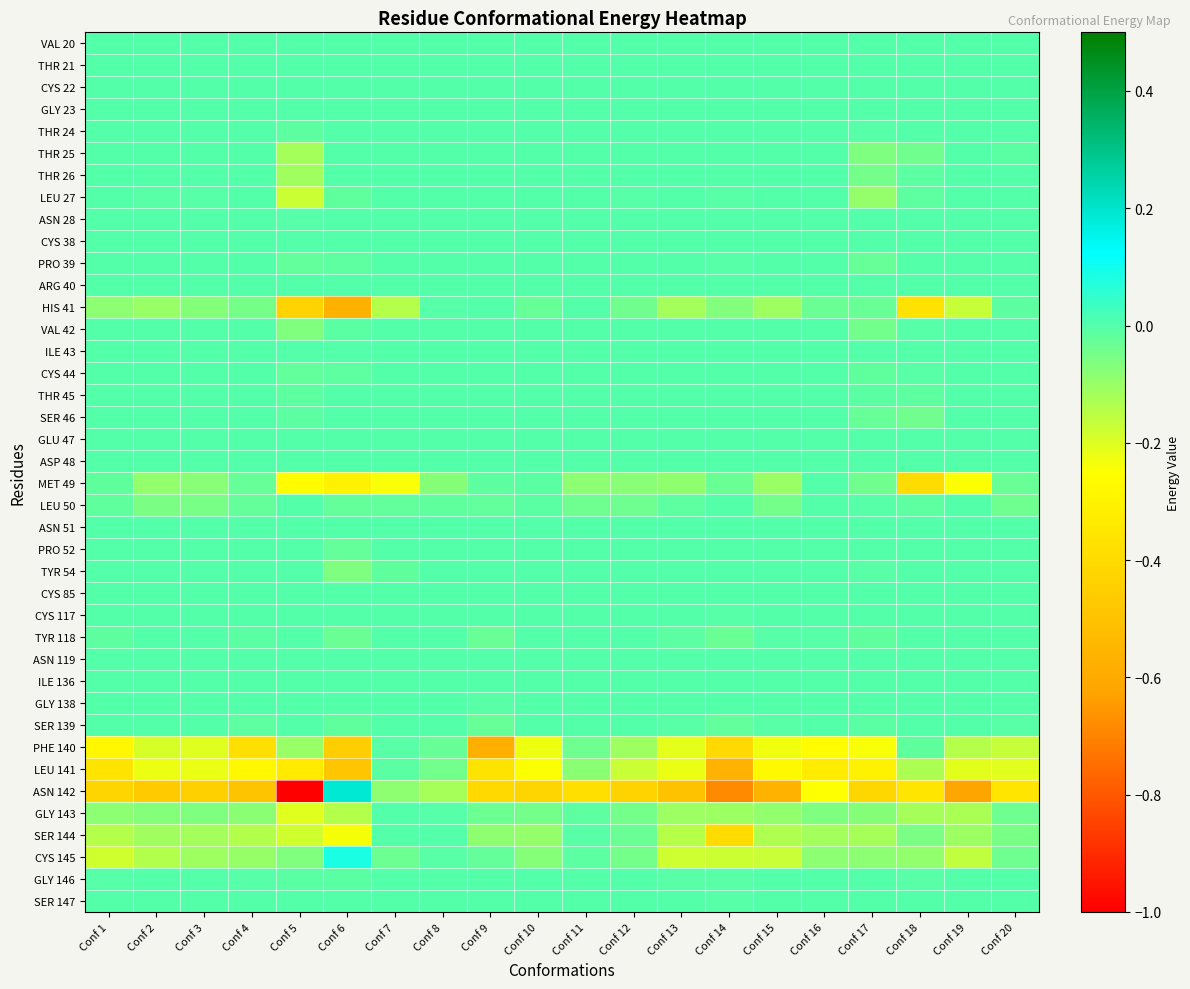

At how many categories does at least one series exceed 0?

1